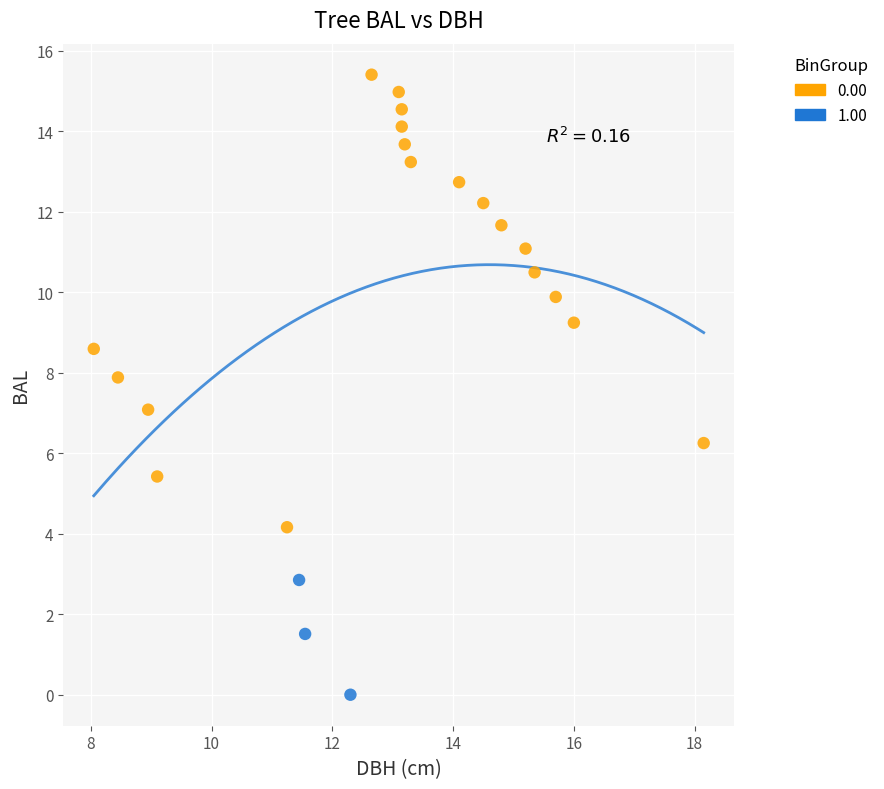

Which series reaches the minimum Y coordinate?

1.00